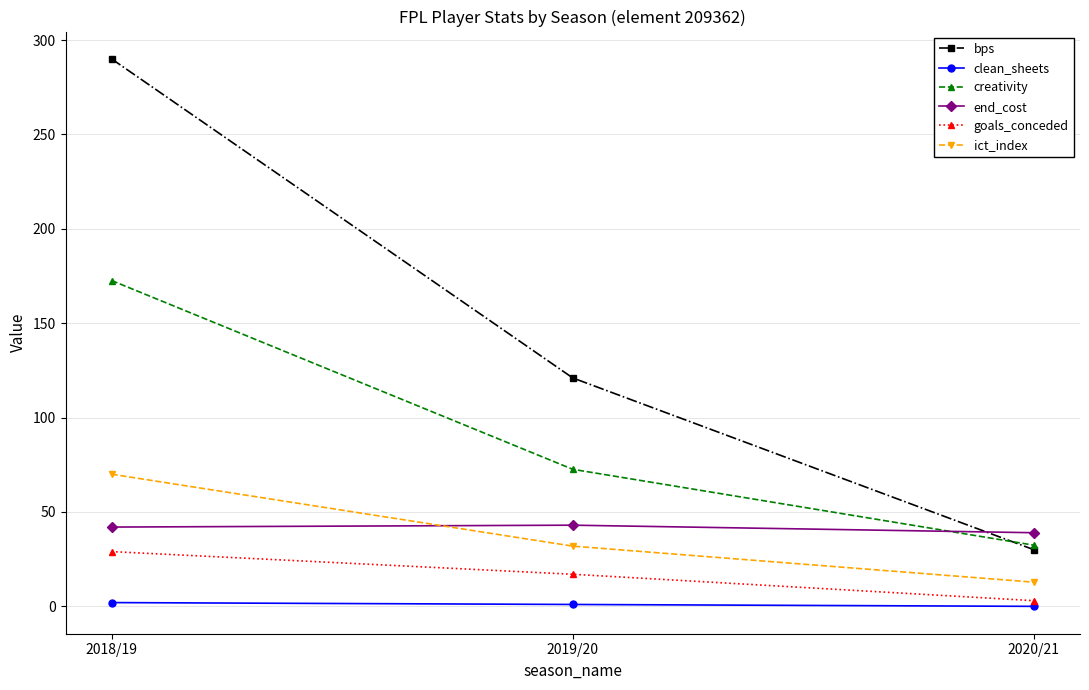

Rank the series by their maximum value, from lowest to highest.

clean_sheets, goals_conceded, end_cost, ict_index, creativity, bps